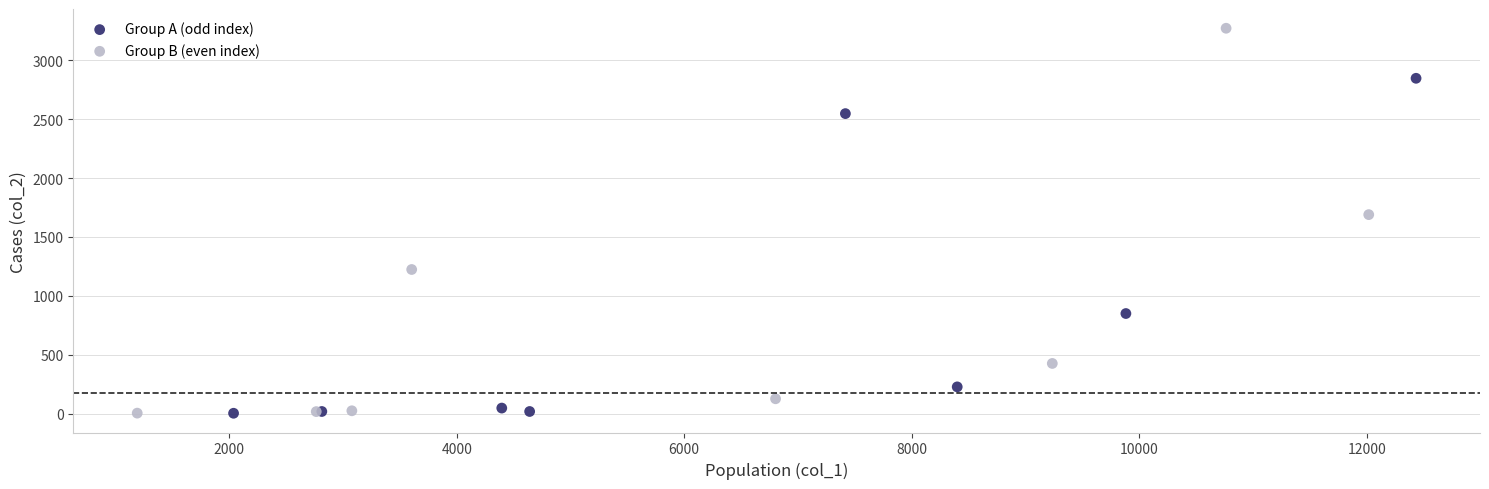

Which series has the largest Y range (max minus min)?

Group B (even index)